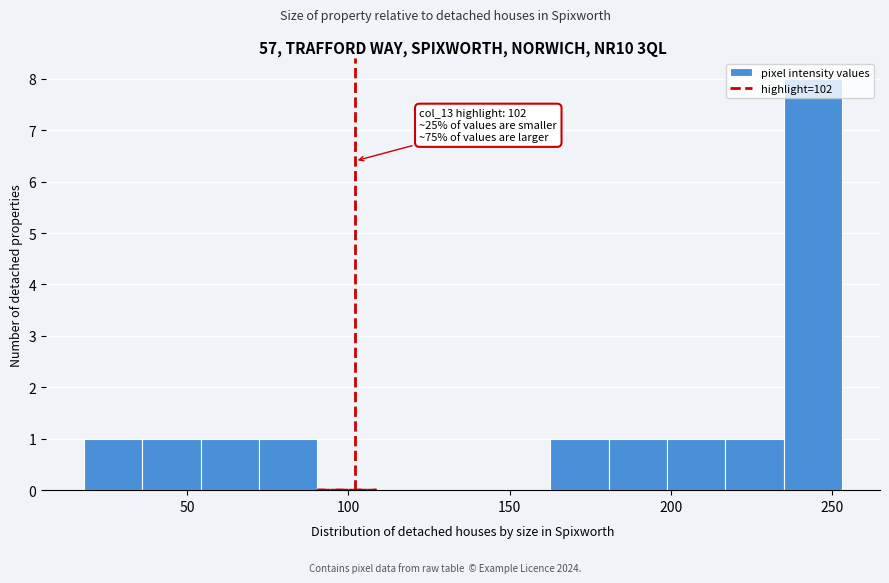

Around what value on the x-axis is the tallest bar? Give the approximate position of its centre, as read against the axis.

245